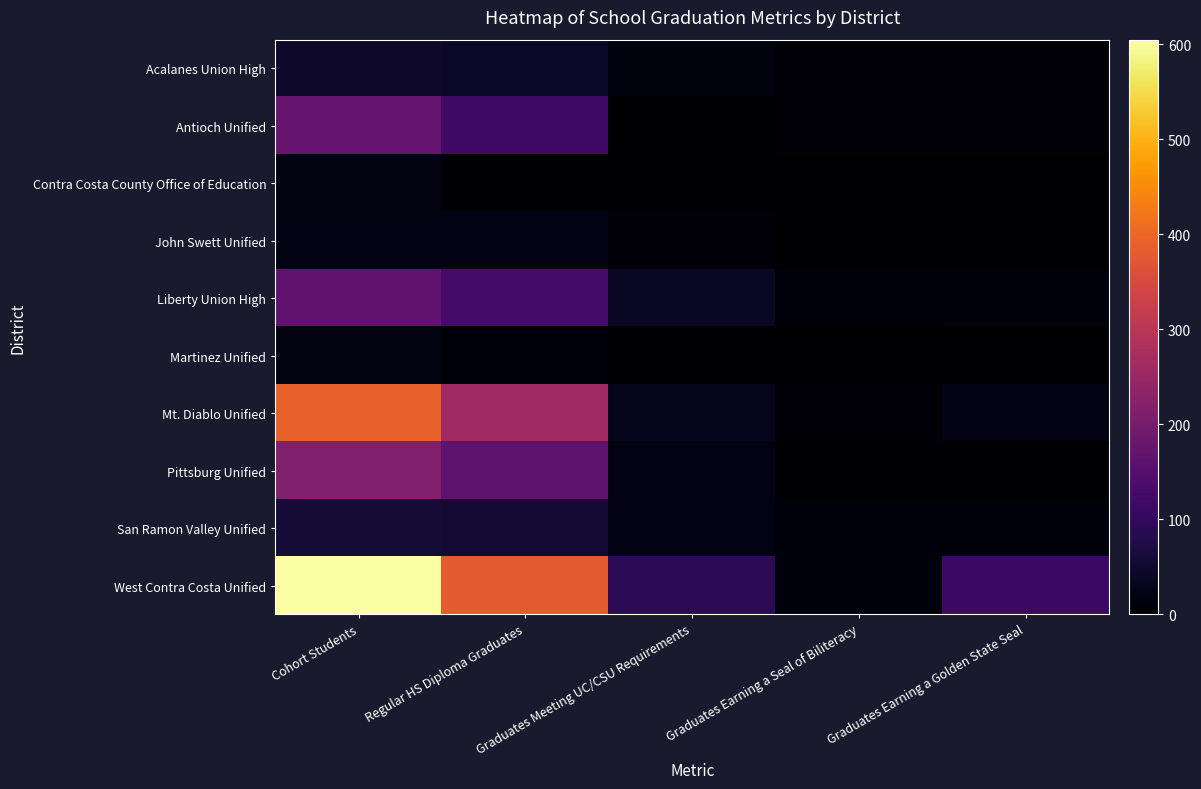

How many data points does each series have?

5